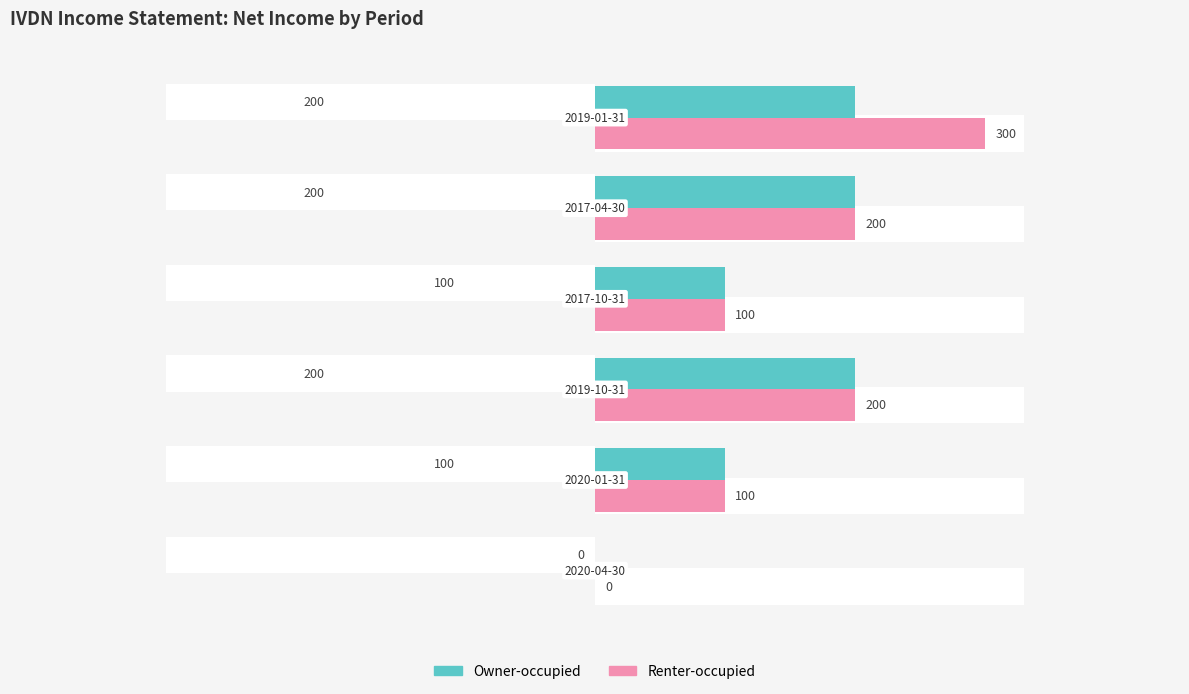

At how many categories does at least one series exceed 155?

3